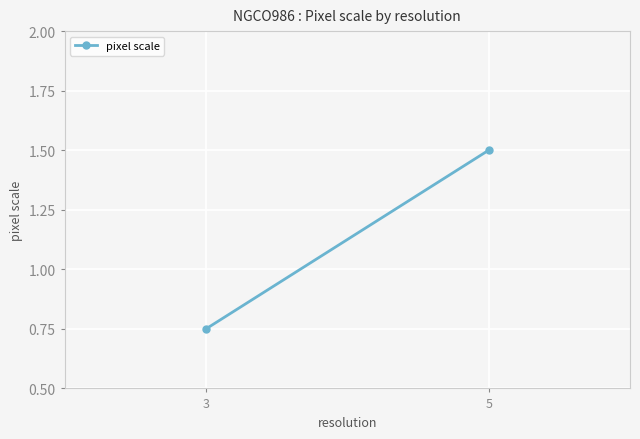

What is the difference between the maximum and minimum values?

0.8